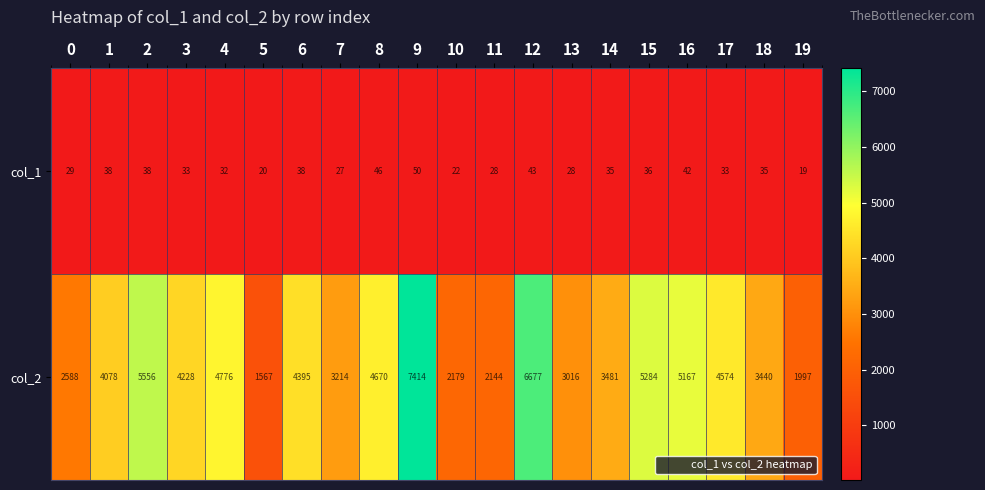

List the series in order of their overall mean, lowest first.

col_1, col_2